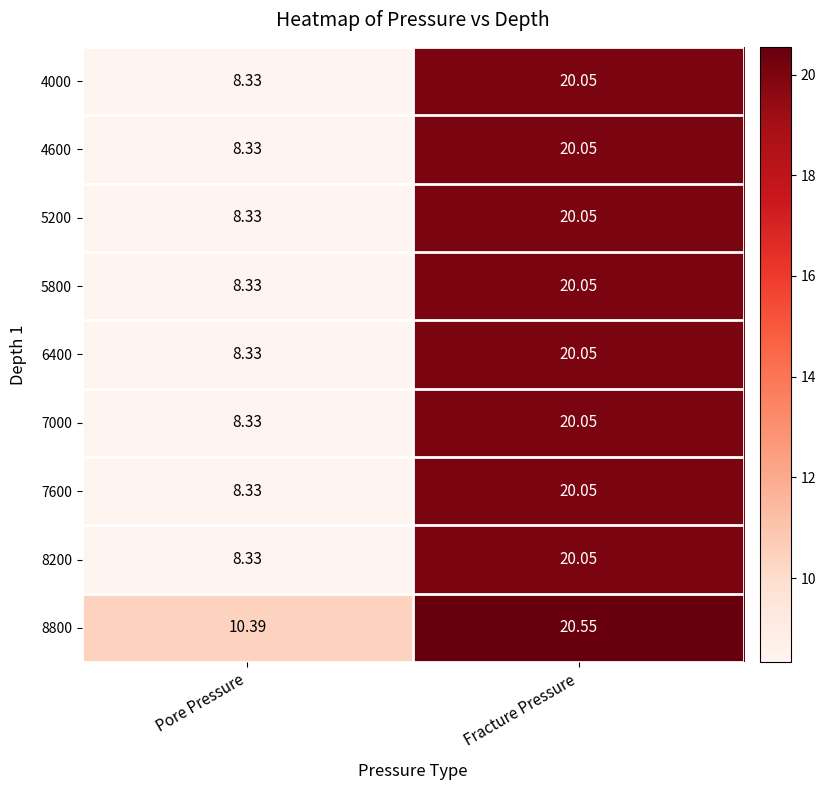

Which label corresponds to the smallest value in the chart?

Pore Pressure